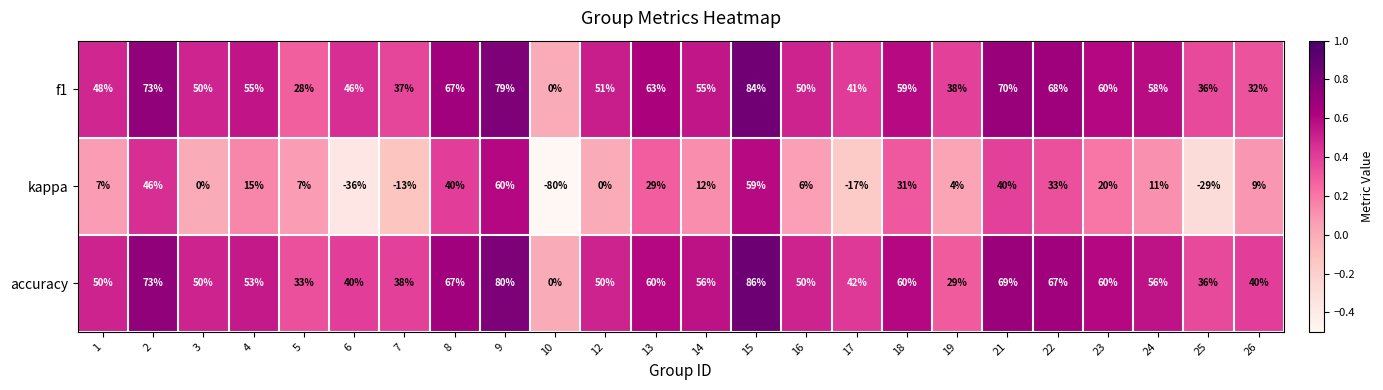

What is the minimum value shown in the chart?

-80